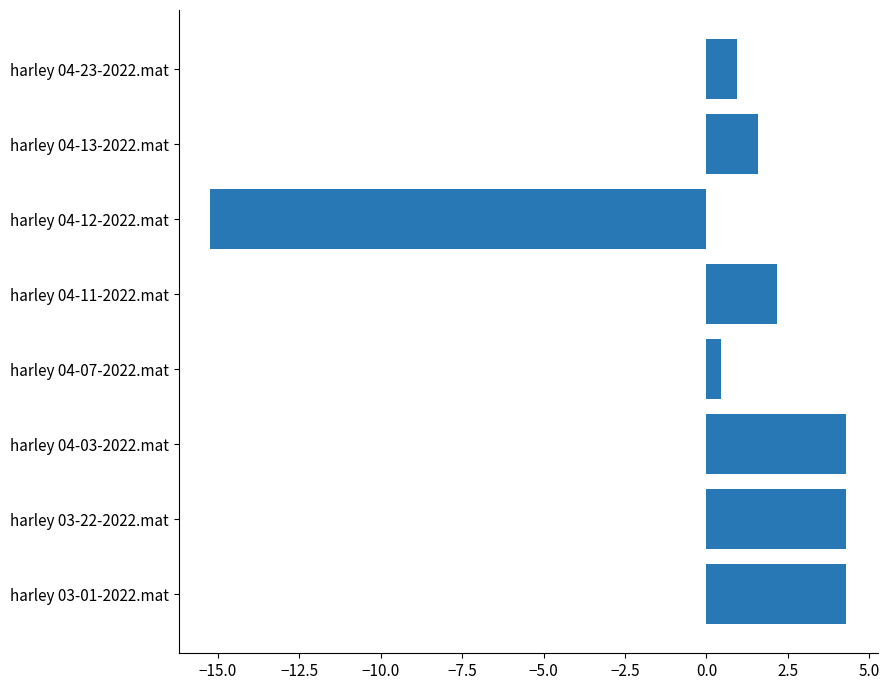

What is the difference between the maximum and minimum values?

19.5